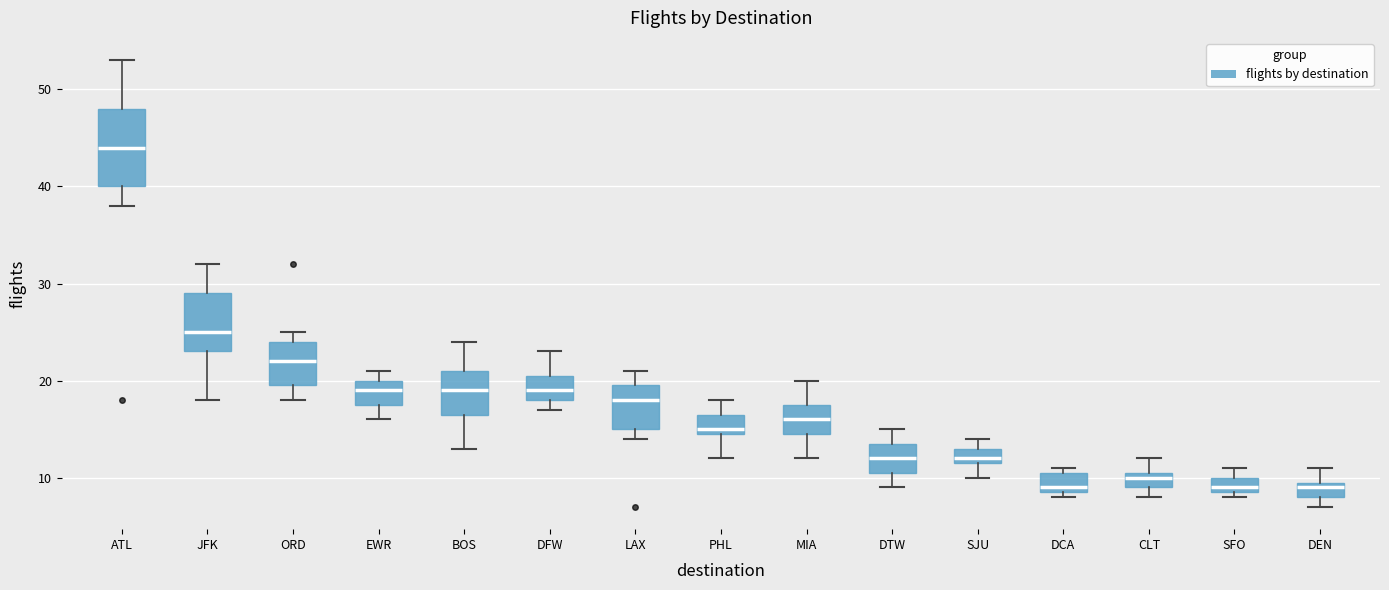

Where is the upper edge of the box for SFO on the y-axis? The values are not printed on the chart, so give them approximately, as read against the axis.

10